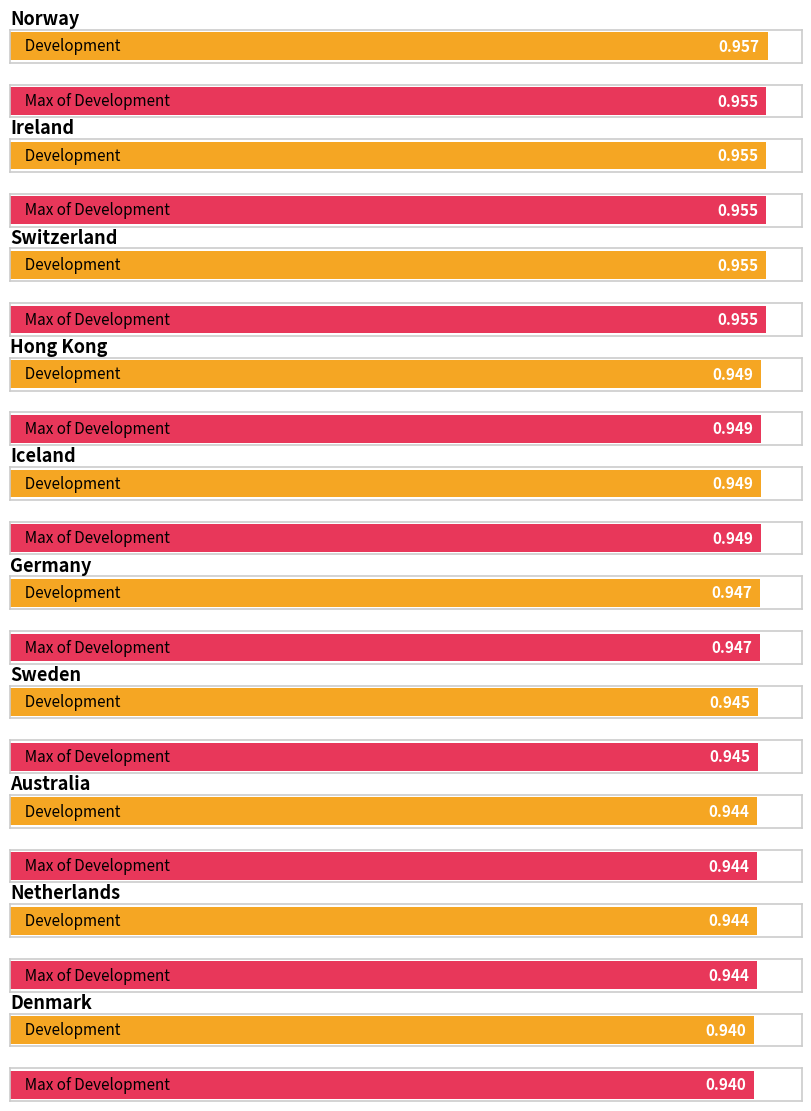

Is the value of Max of Development at Denmark greater than the value of Development at Ireland?

No